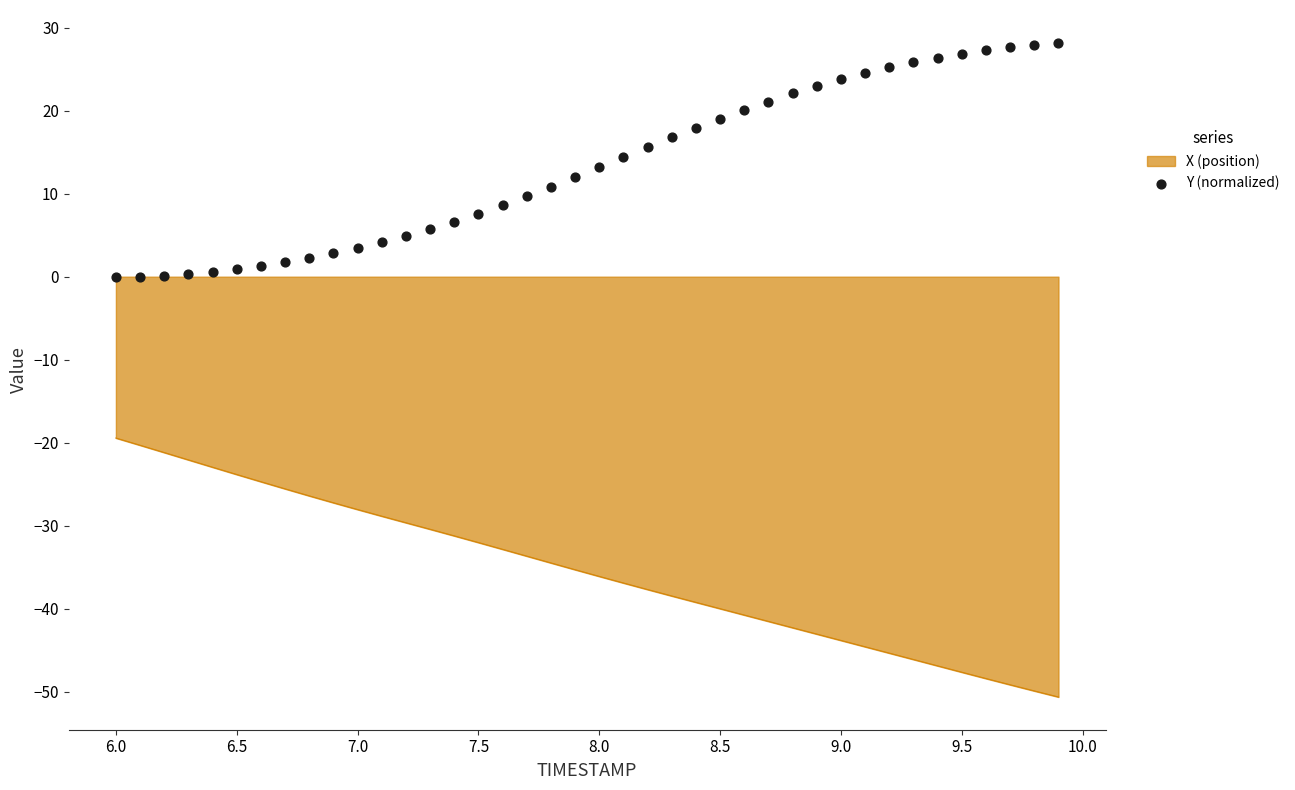

What is the maximum value for X (position)?

-19.4